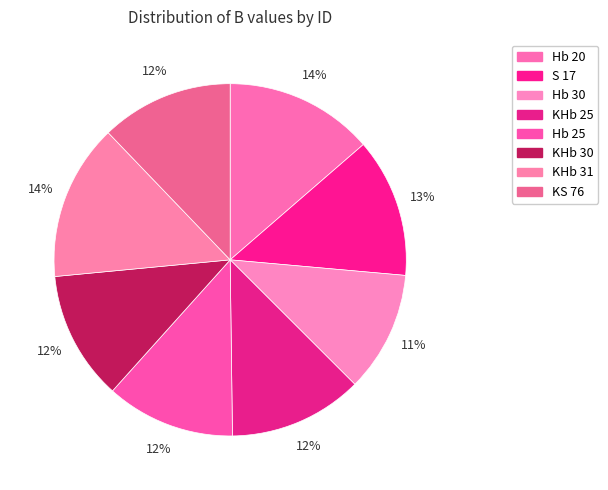

To the nearest percent, what is the average slice percentage?

12%